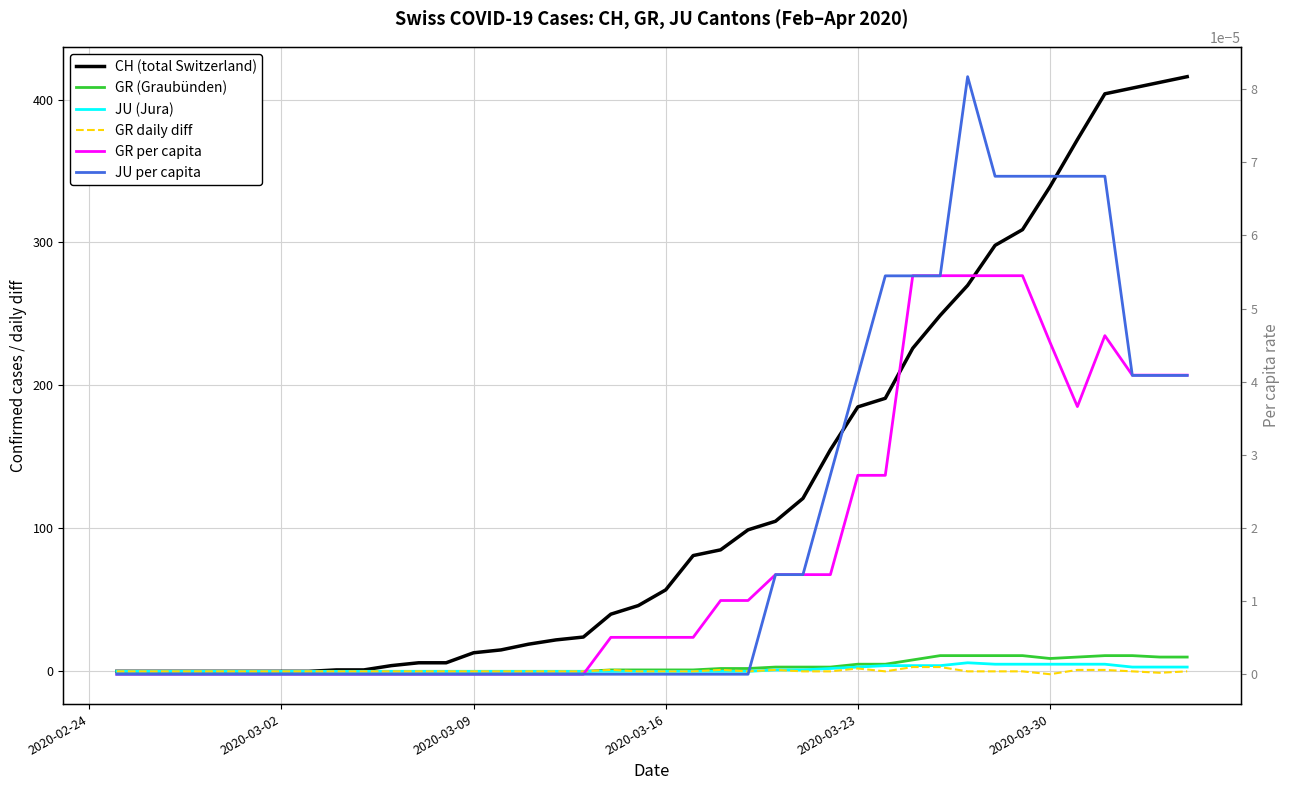

What is the maximum value for GR (Graubünden)?

11.0